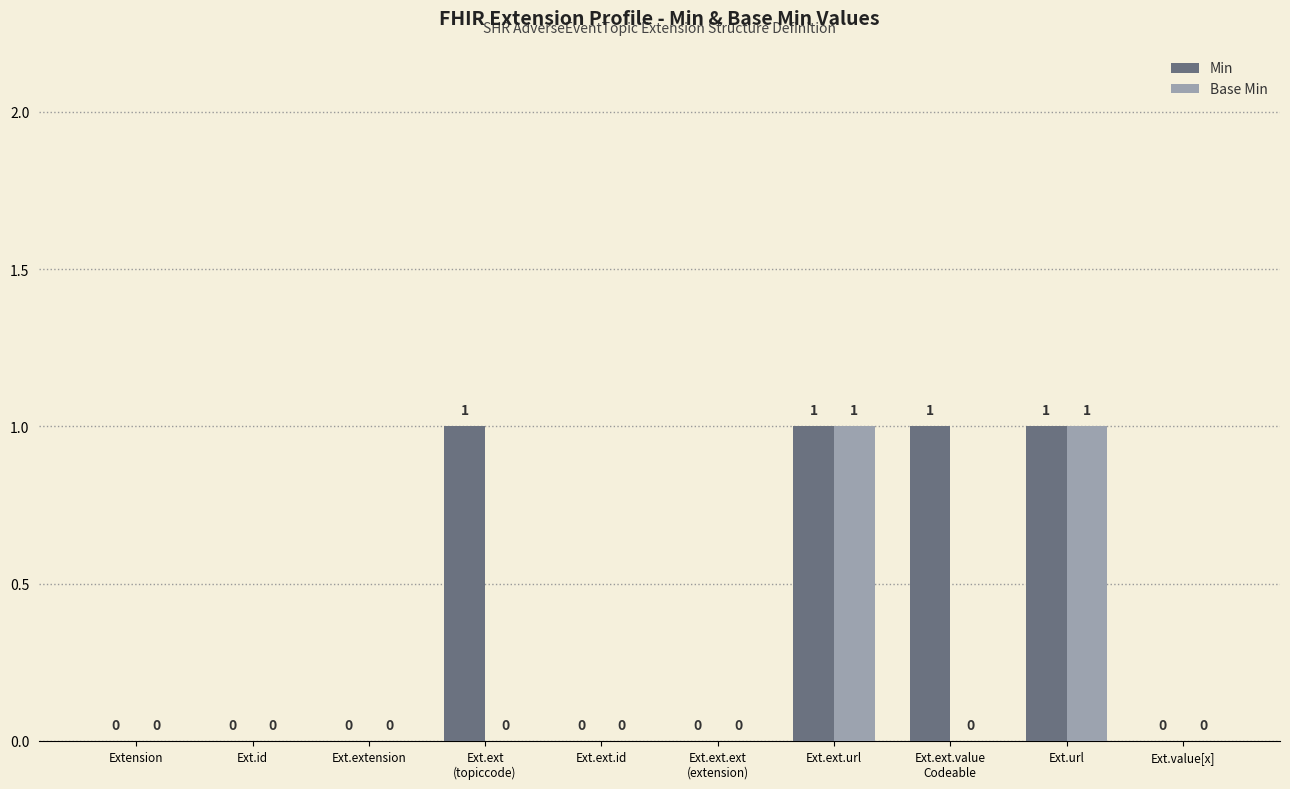

What are all the series names shown in the legend?

Min, Base Min